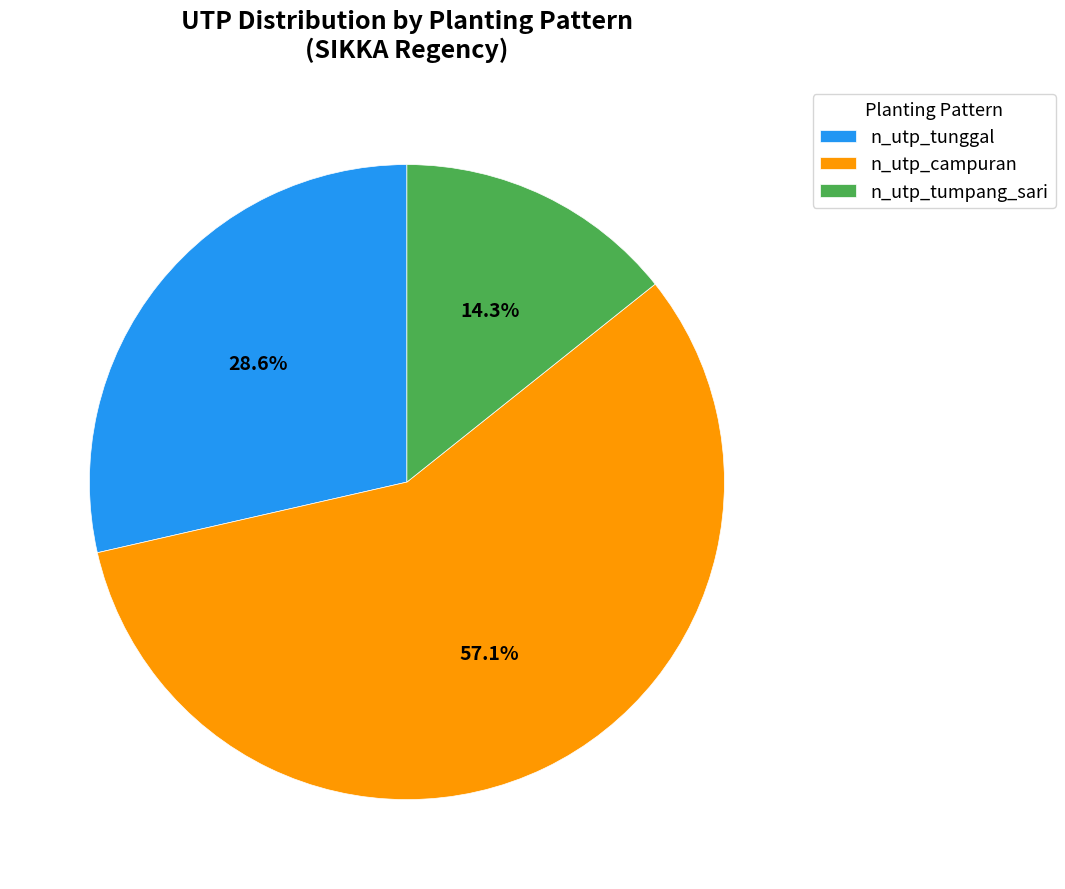

Is n_utp_campuran the majority of the pie?

Yes